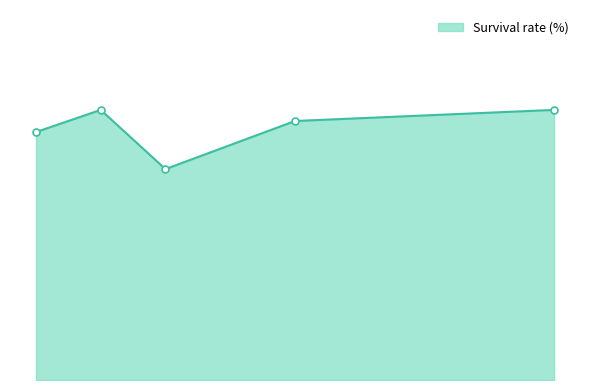

Does the chart display data point markers on the line(s)?

No